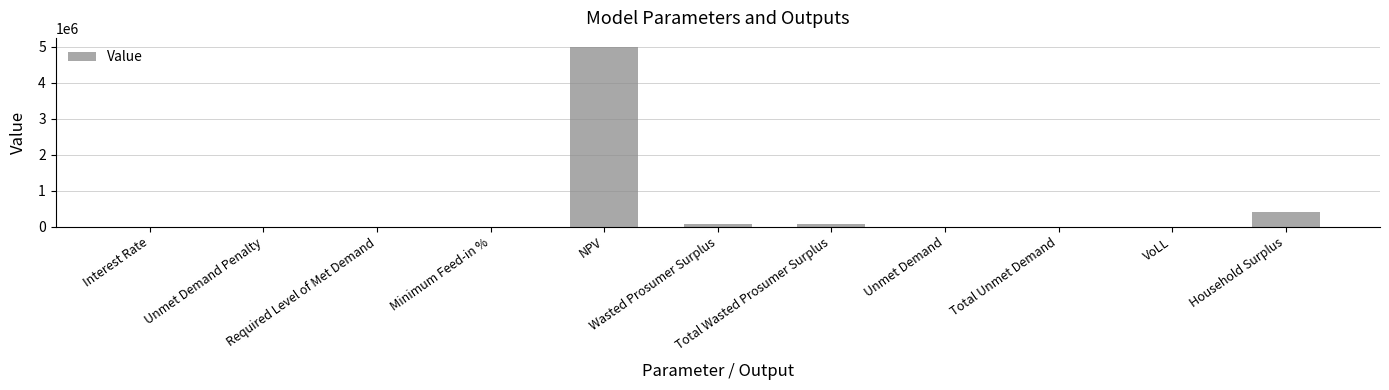

What is the change in value from Interest Rate to Unmet Demand?

+1433.6